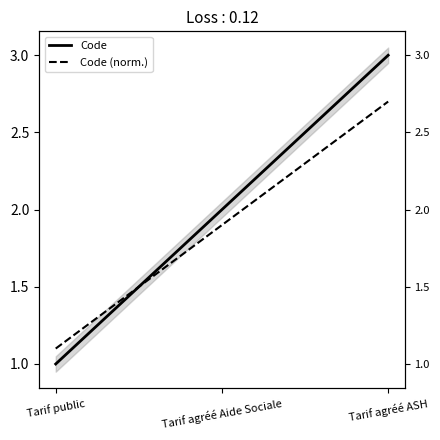

What is the sum of all Code values?

6.0